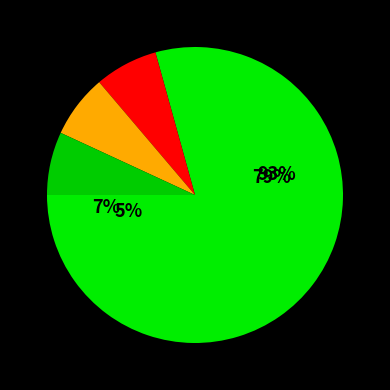

Combined, what portion of the pie is DCC865 and DCC831?

86.2%